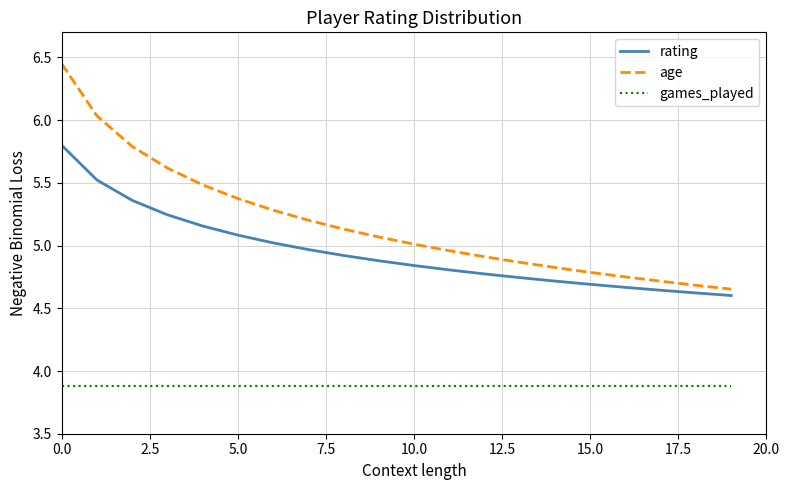

List the series in order of their peak value, highest first.

age, rating, games_played